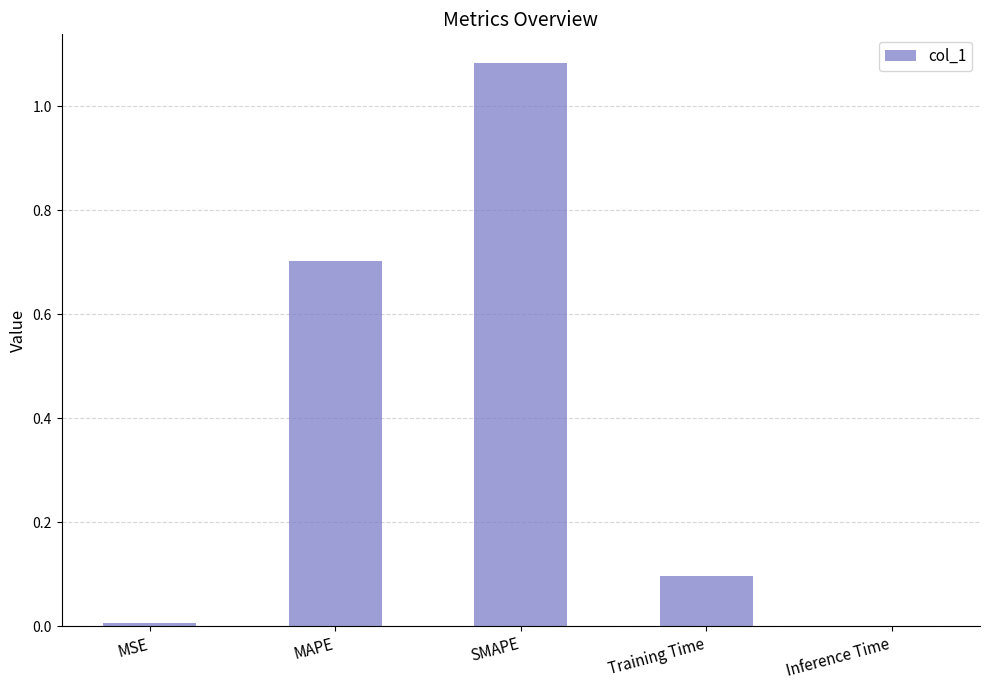

Which label corresponds to the largest value in the chart?

SMAPE